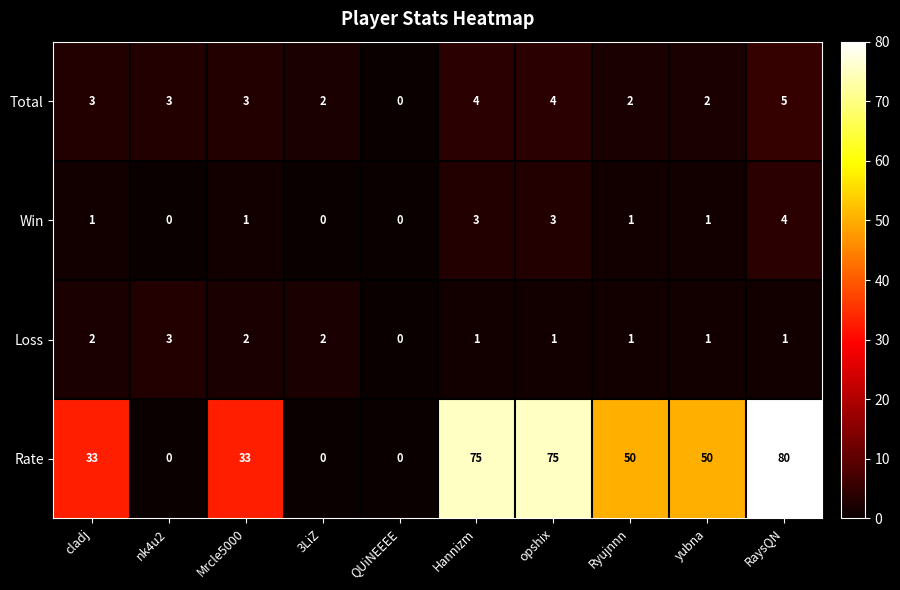

Which series changed the most between Hannizm and yubna?

Rate